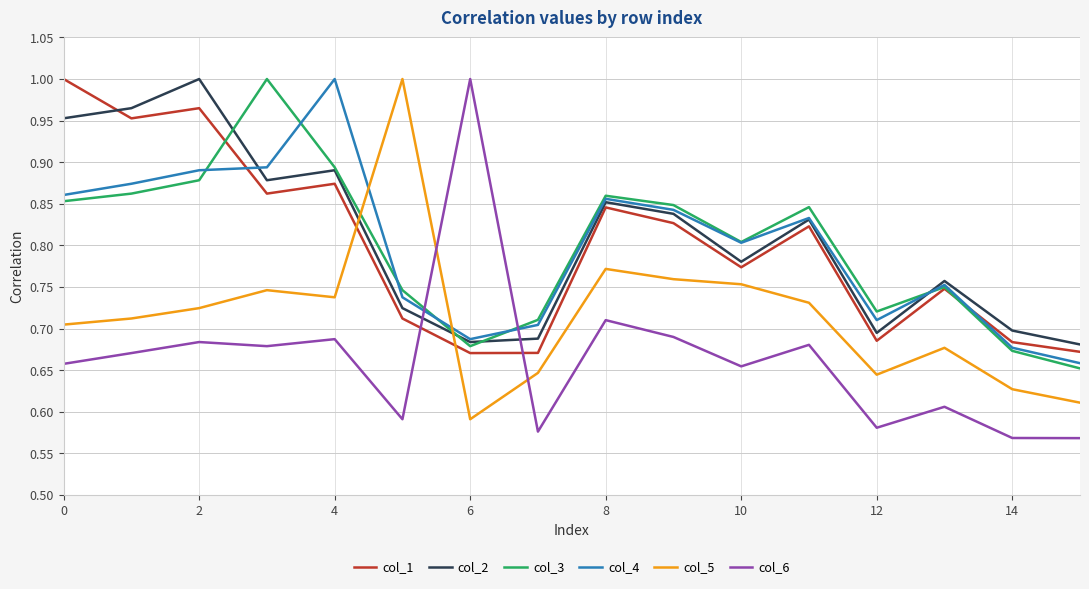

How many lines are shown in the chart?

6